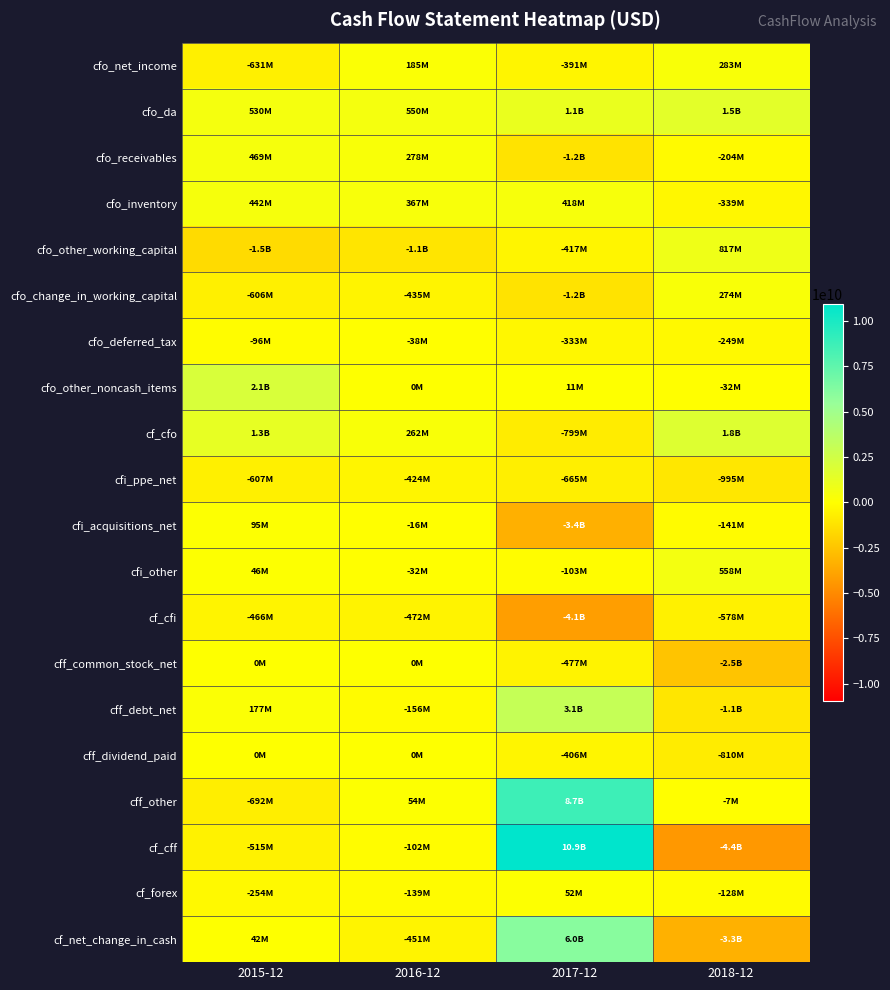

Reading right to left, extract all data points from this chart.

cfo_net_income: 2018-12=283000000	2017-12=-391000000	2016-12=185000000	2015-12=-631000000
cfo_da: 2018-12=1486000000	2017-12=1103000000	2016-12=550000000	2015-12=530000000
cfo_receivables: 2018-12=-204000000	2017-12=-1190000000	2016-12=278000000	2015-12=469000000
cfo_inventory: 2018-12=-339000000	2017-12=418000000	2016-12=367000000	2015-12=442000000
cfo_other_working_capital: 2018-12=817000000	2017-12=-417000000	2016-12=-1080000000	2015-12=-1517000000
cfo_change_in_working_capital: 2018-12=274000000	2017-12=-1189000000	2016-12=-435000000	2015-12=-606000000
cfo_deferred_tax: 2018-12=-249000000	2017-12=-333000000	2016-12=-38000000	2015-12=-96000000
cfo_other_noncash_items: 2018-12=-32000000	2017-12=11000000	2016-12=0	2015-12=2080000000
cf_cfo: 2018-12=1762000000	2017-12=-799000000	2016-12=262000000	2015-12=1277000000
cfi_ppe_net: 2018-12=-995000000	2017-12=-665000000	2016-12=-424000000	2015-12=-607000000
cfi_acquisitions_net: 2018-12=-141000000	2017-12=-3355000000	2016-12=-16000000	2015-12=95000000
cfi_other: 2018-12=558000000	2017-12=-103000000	2016-12=-32000000	2015-12=46000000
cf_cfi: 2018-12=-578000000	2017-12=-4123000000	2016-12=-472000000	2015-12=-466000000
cff_common_stock_net: 2018-12=-2486000000	2017-12=-477000000	2016-12=0	2015-12=0
cff_debt_net: 2018-12=-1060000000	2017-12=3088000000	2016-12=-156000000	2015-12=177000000
cff_dividend_paid: 2018-12=-810000000	2017-12=-406000000	2016-12=0	2015-12=0
cff_other: 2018-12=-7000000	2017-12=8714000000	2016-12=54000000	2015-12=-692000000
cf_cff: 2018-12=-4363000000	2017-12=10919000000	2016-12=-102000000	2015-12=-515000000
cf_forex: 2018-12=-128000000	2017-12=52000000	2016-12=-139000000	2015-12=-254000000
cf_net_change_in_cash: 2018-12=-3307000000	2017-12=6049000000	2016-12=-451000000	2015-12=42000000